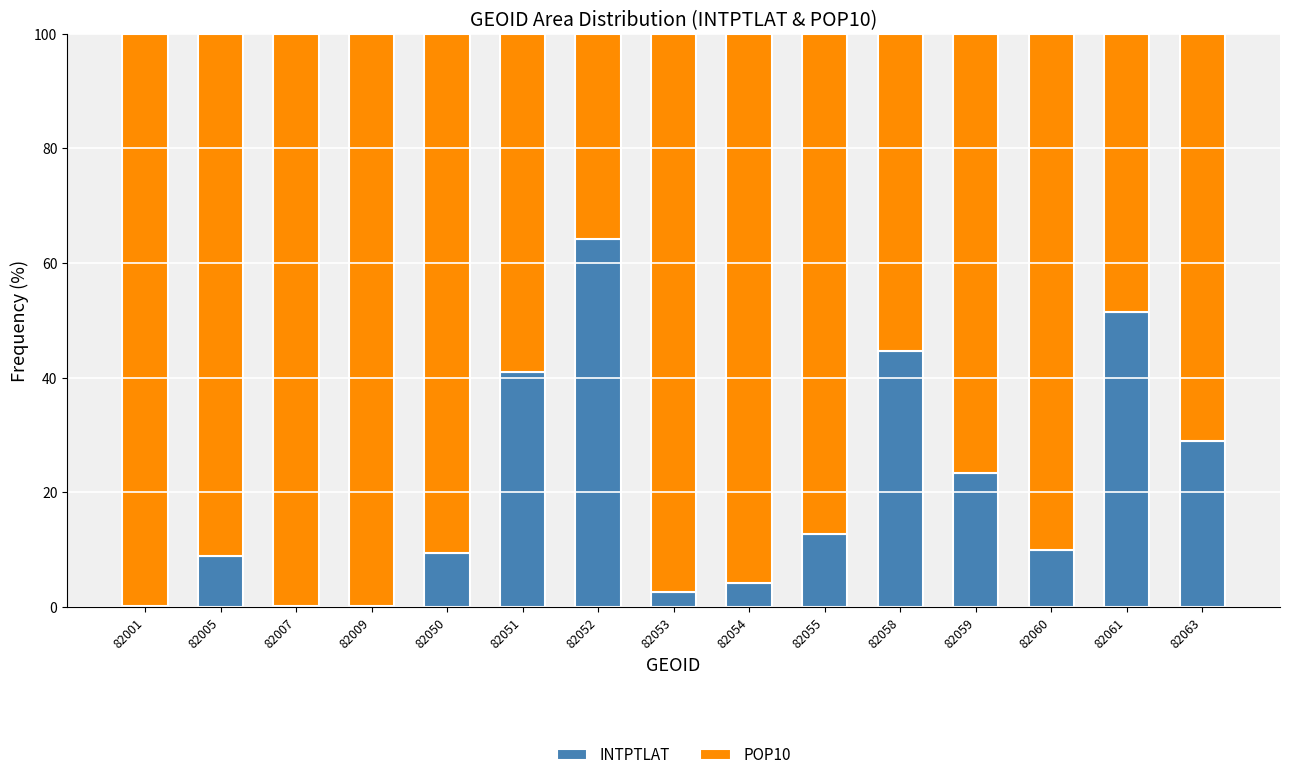

The INTPTLAT series shows 5.2 at 82005. True or false?

False